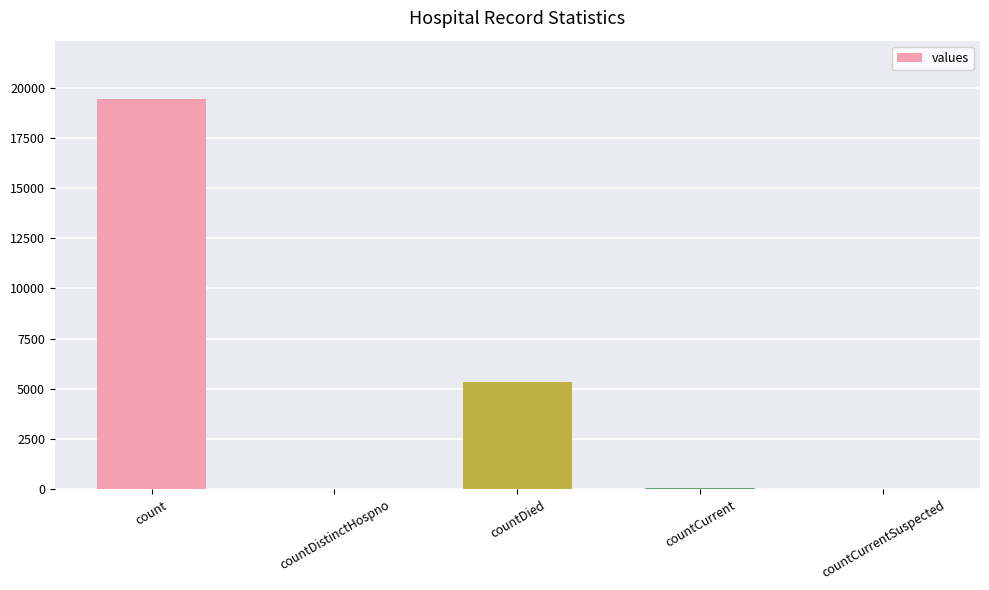

The value at countDied is 9520. True or false?

False